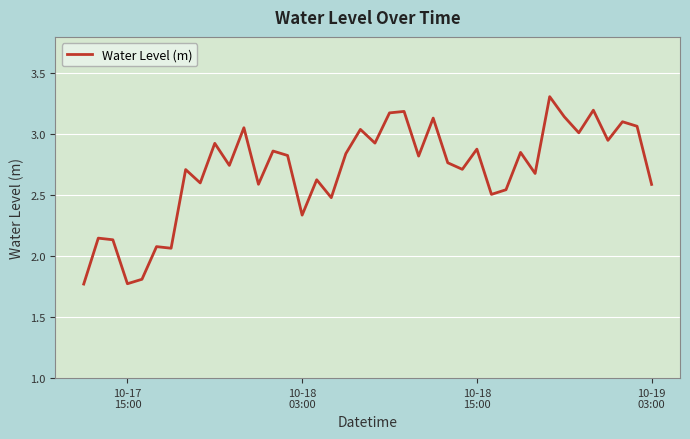

What is the difference between the maximum and minimum values?

1.5